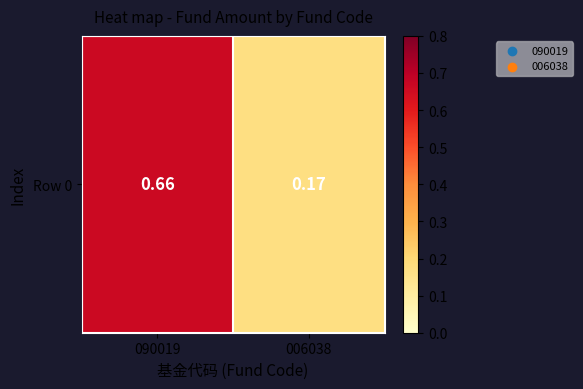

What is the average value?

0.4